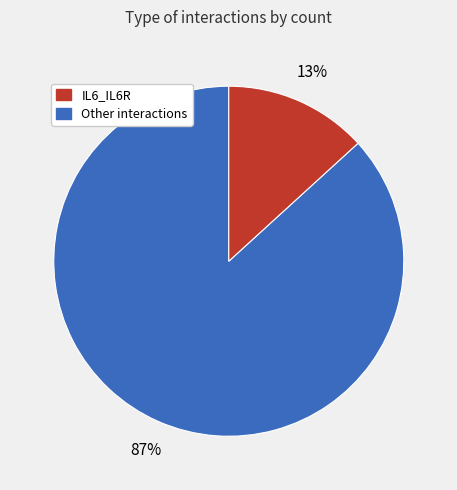

To the nearest percent, what is the average slice percentage?

50%